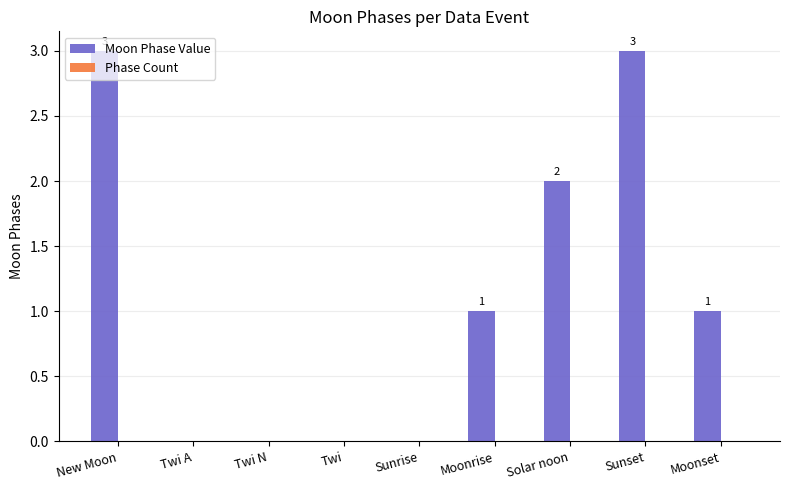

What is the maximum value shown in the chart?

3